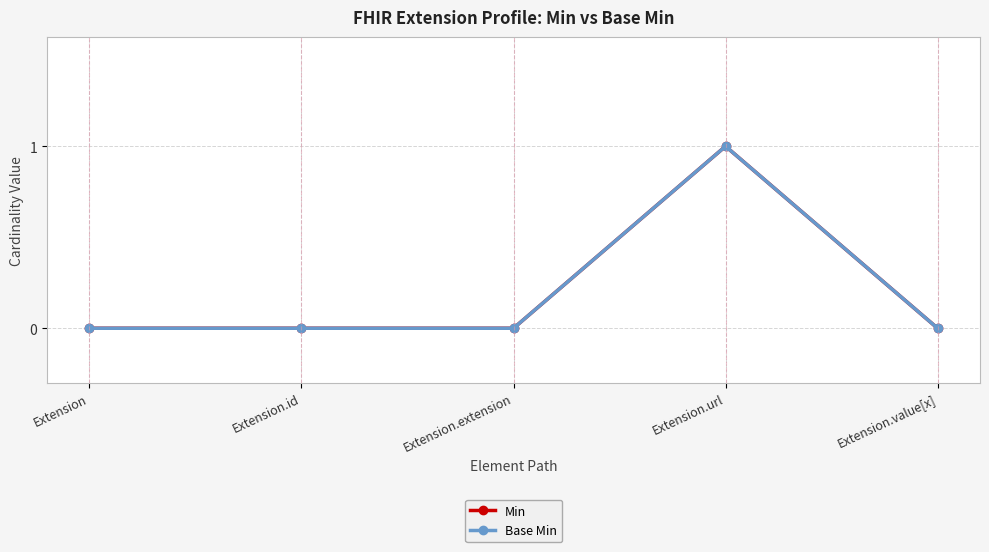

What is the sum of all Base Min values?

1